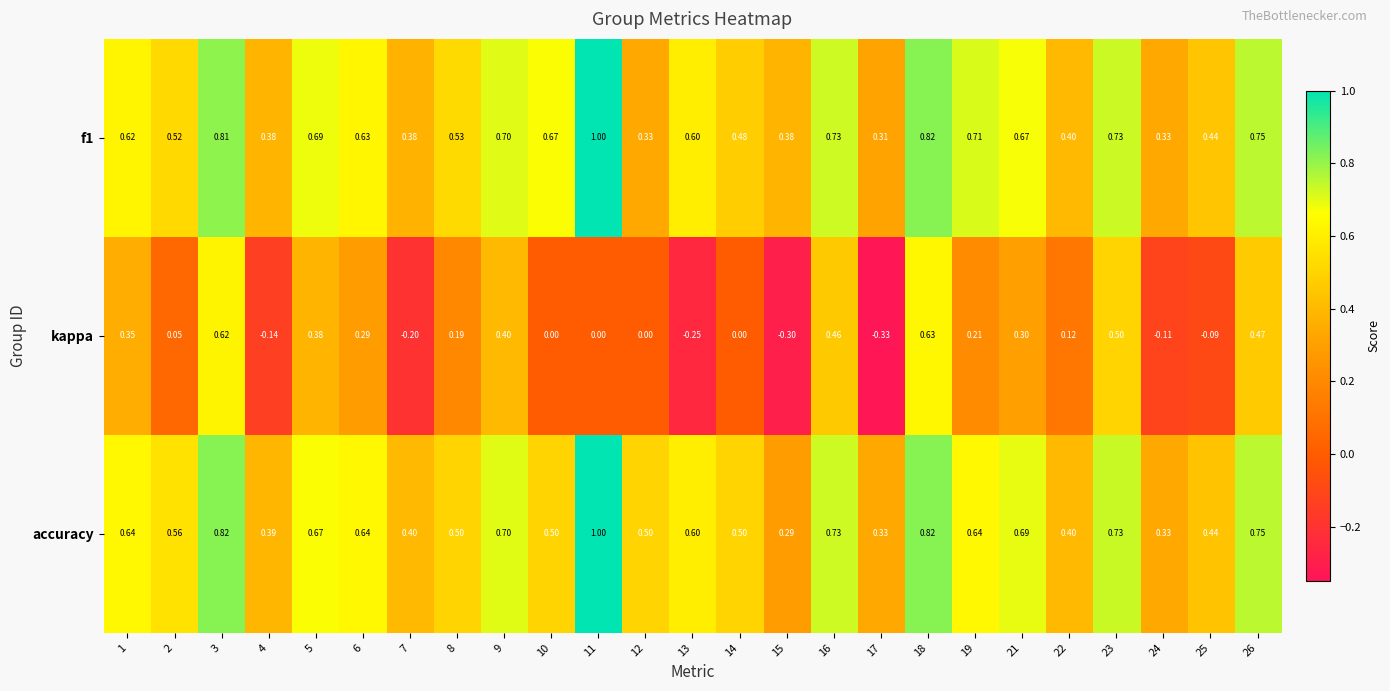

Is the value of accuracy at 3 greater than the value of f1 at 23?

Yes